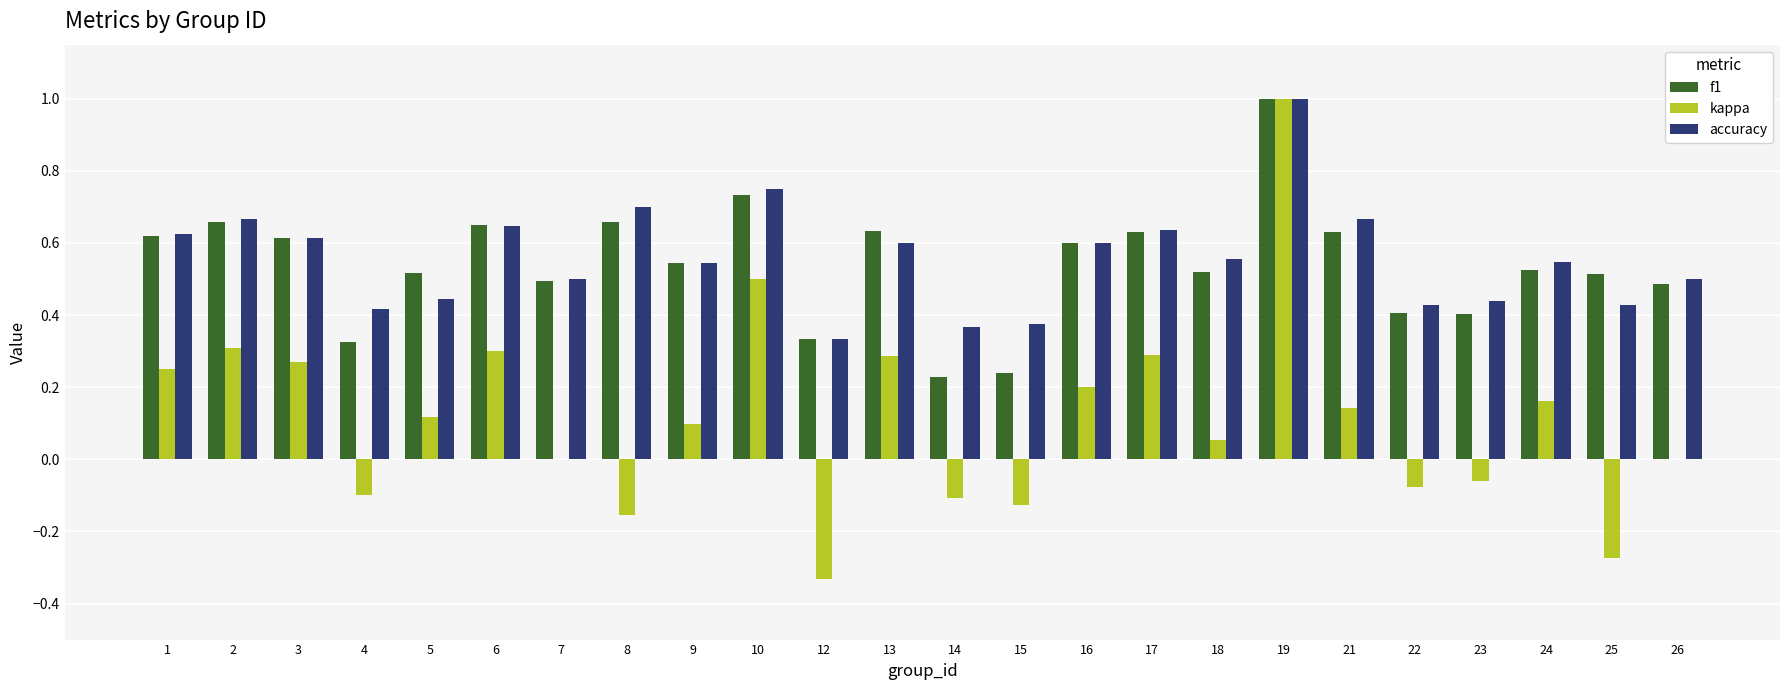

Which series changed the most between 3 and 4?

kappa